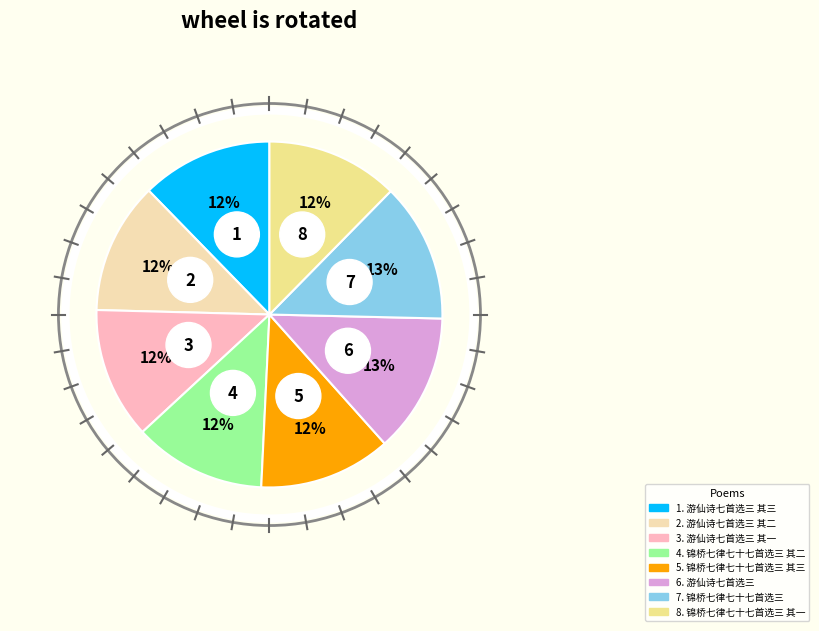

What is the largest slice in the pie chart?

游仙诗七首选三